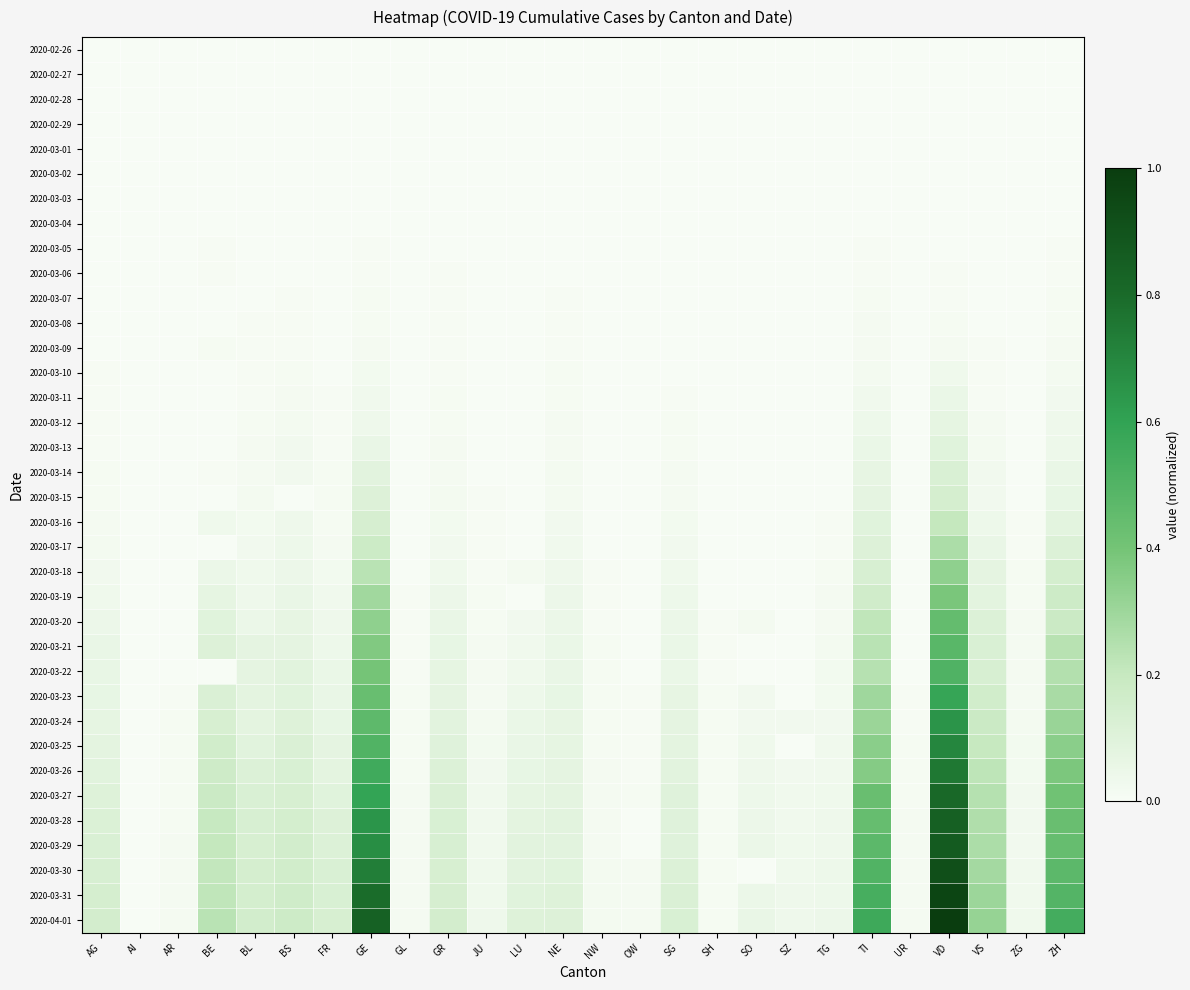

How many categories are shown in the chart?

26